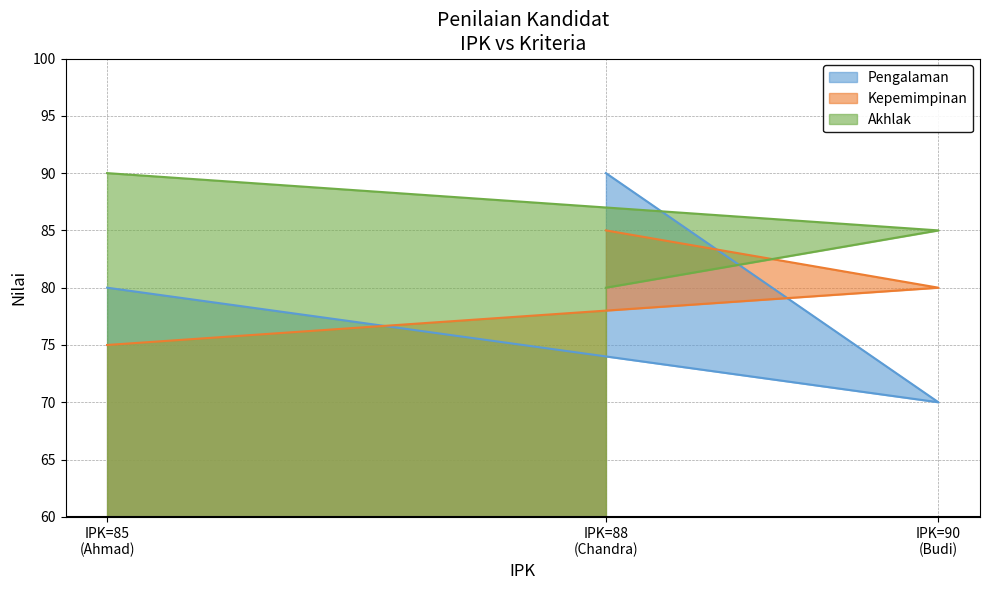

What is the total value across all series at IPK=90 (Budi)?

235